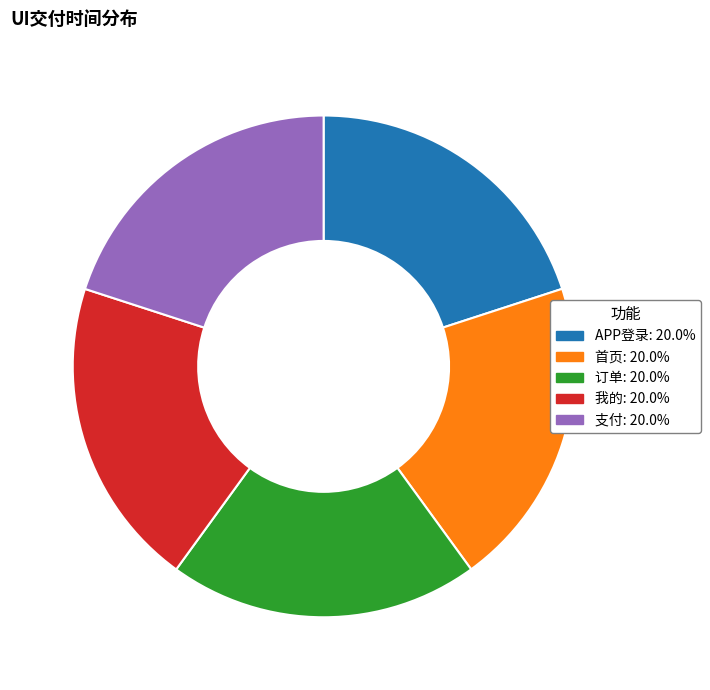

What is the ratio of the value at 支付 to the value at 首页?

1.0